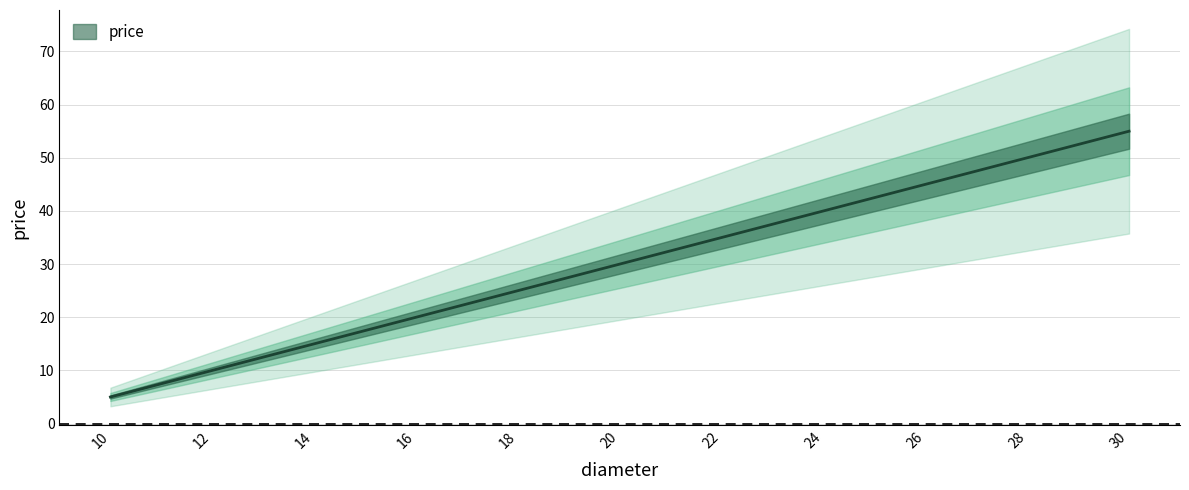

How many lines are shown in the chart?

1